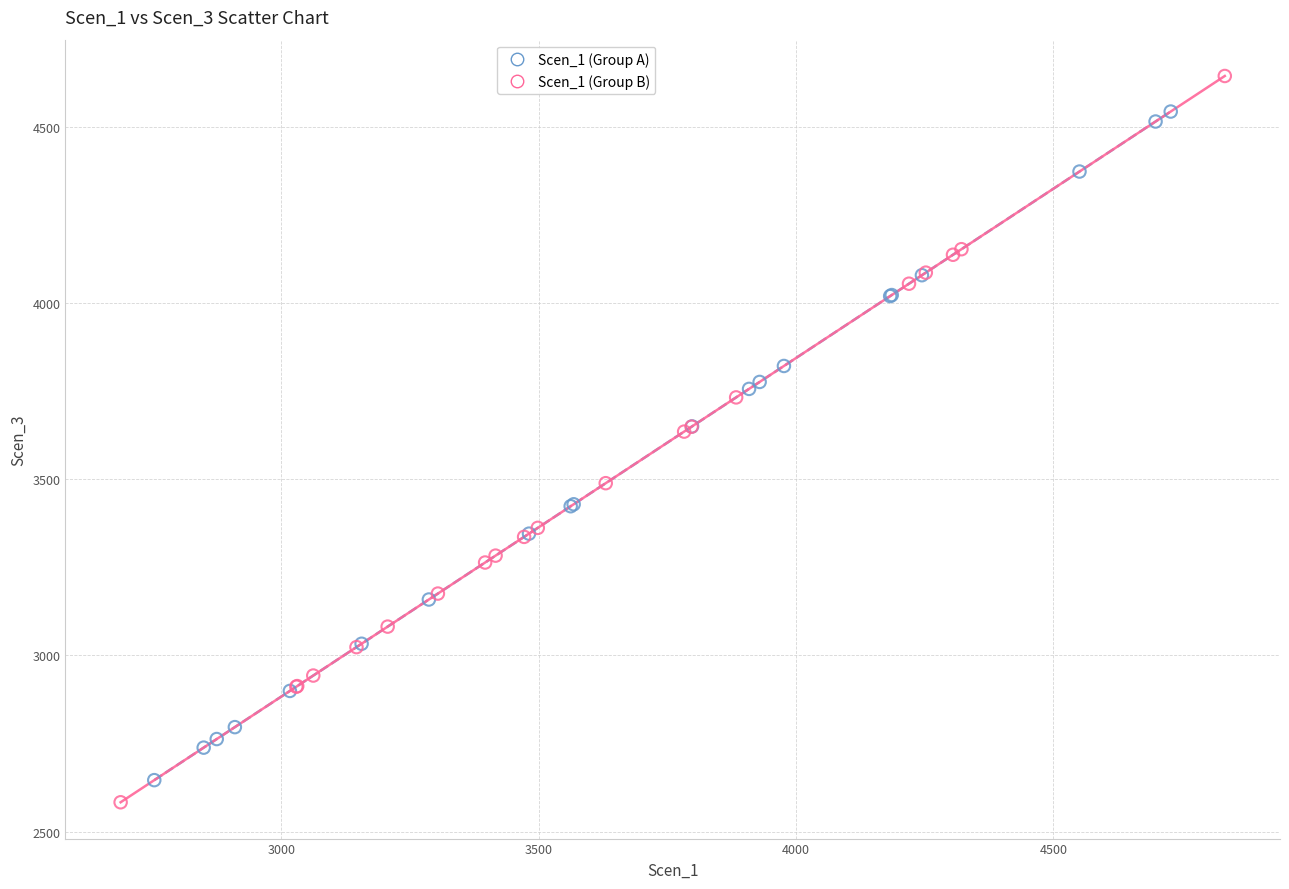

Which series contains the highest Y value?

Scen_1 (Group B)